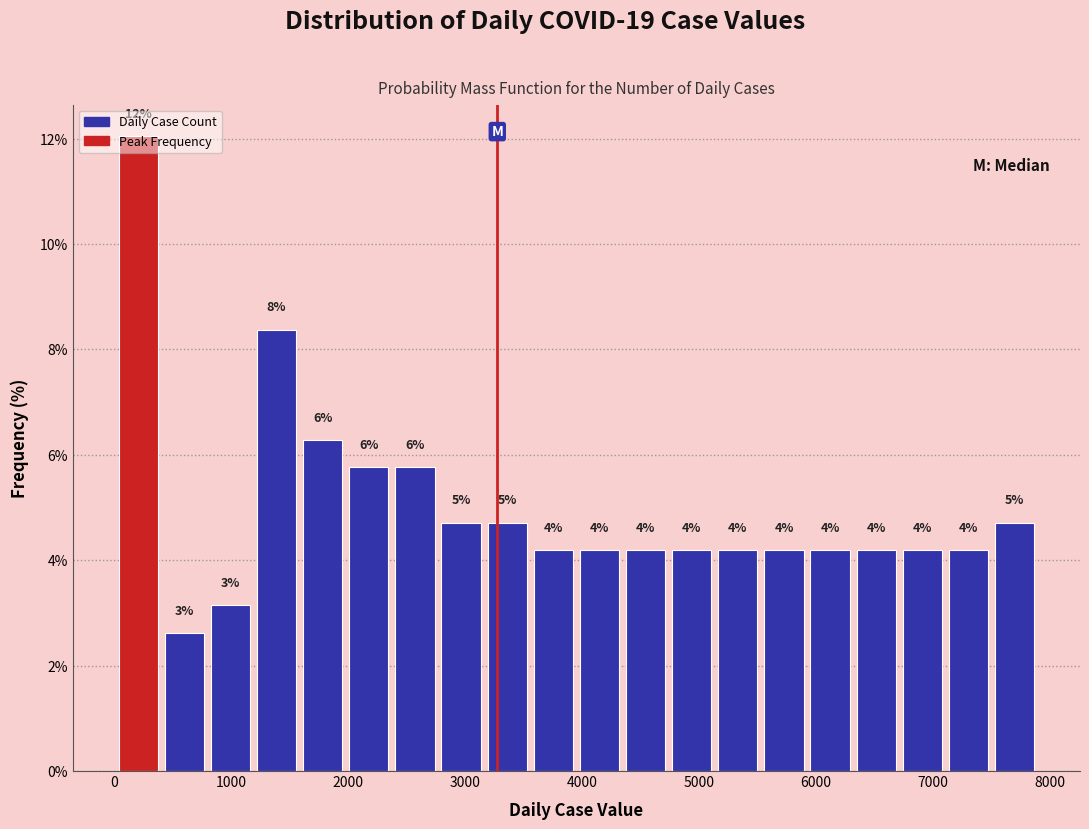

Read against the x-axis, roughly where is the centre of the tallest bar?

200